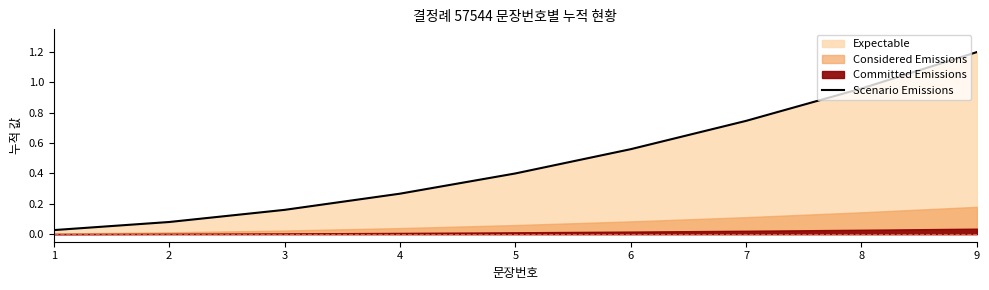

How many lines are shown in the chart?

1